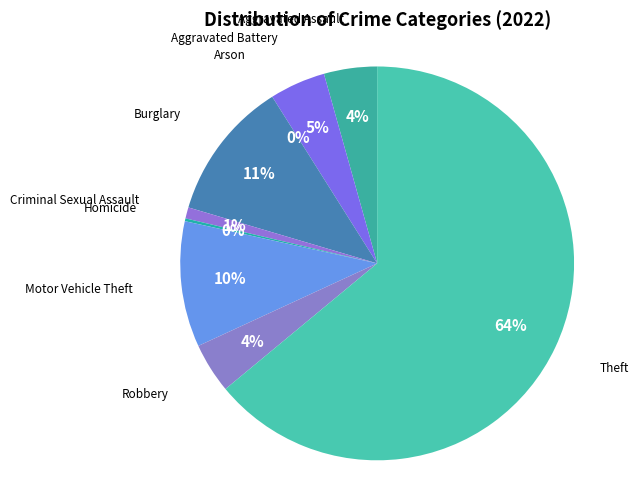

The Robbery slice represents 4% of the pie. True or false?

True